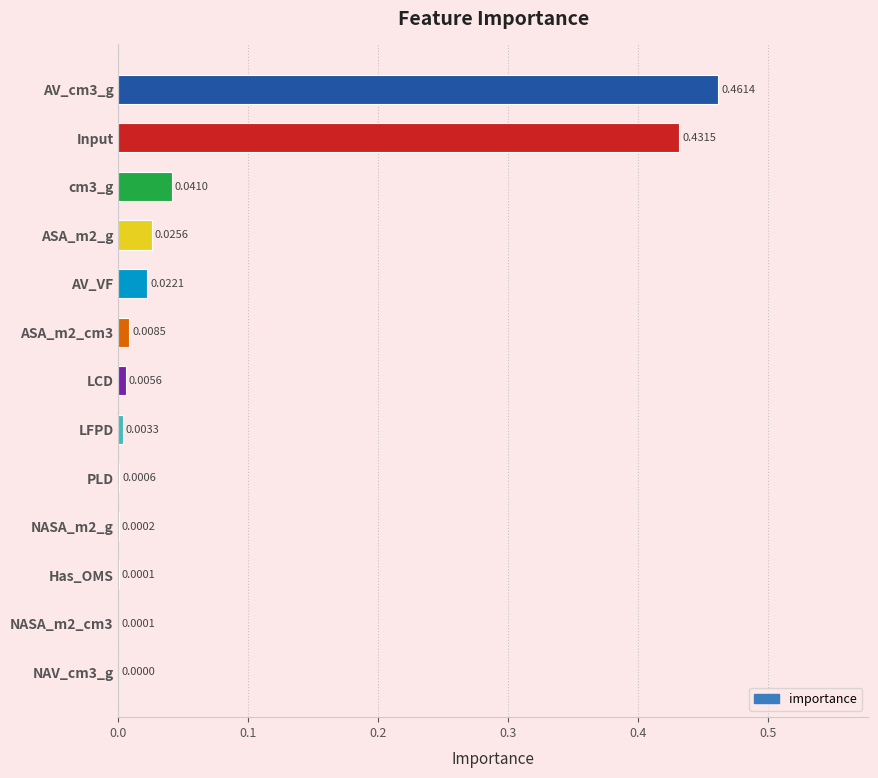

Between LFPD and cm3_g, which is larger?

cm3_g